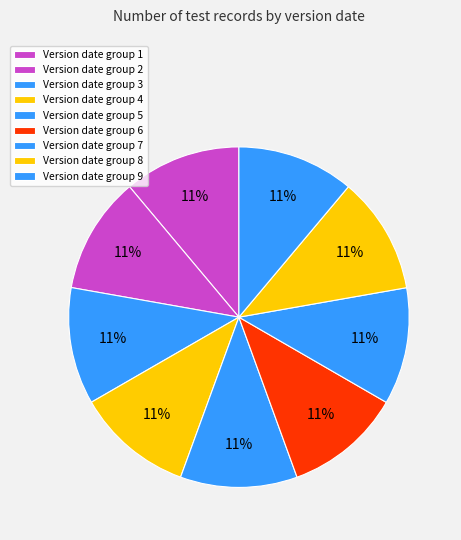

Rank the categories by value from highest to lowest.

8, 9, 7, 5, 6, 4, 2, 3, 1